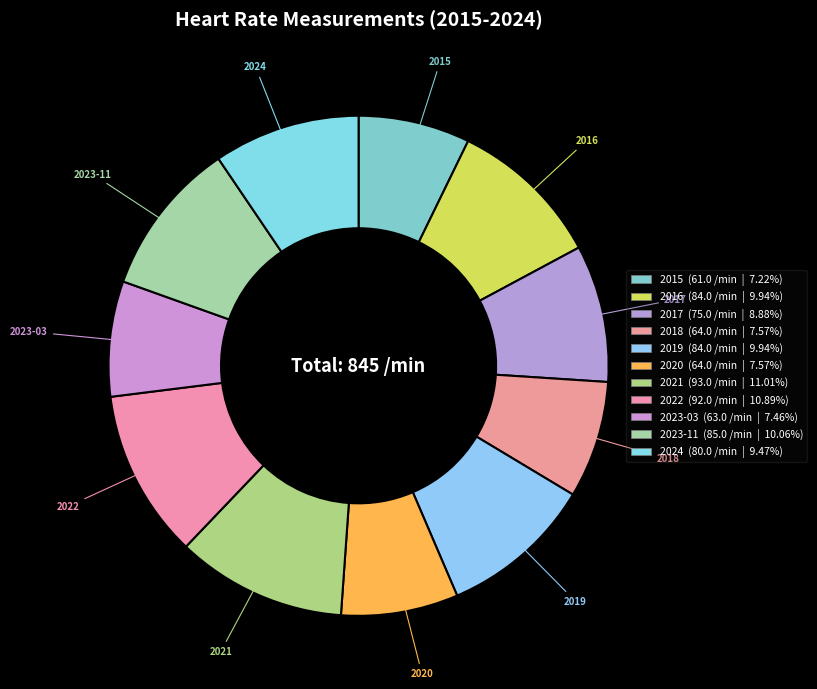

Which slice is the largest?

2021